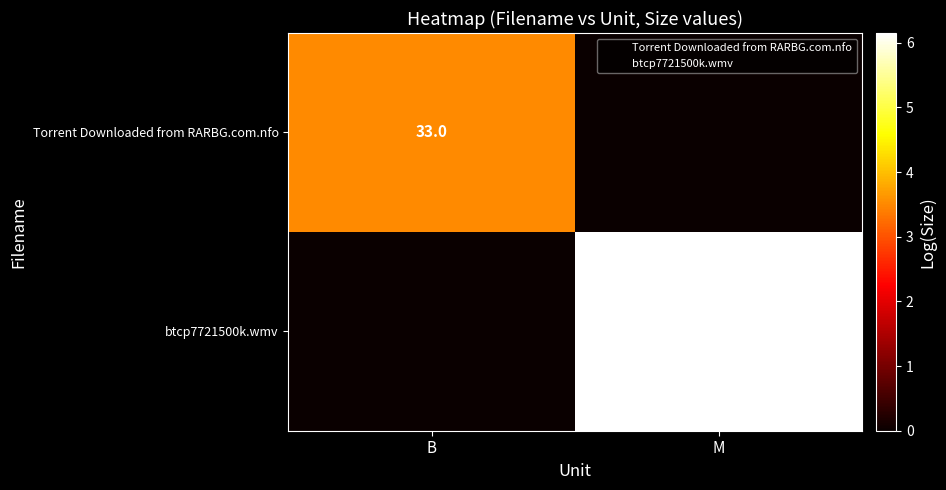

Is the value of Torrent Downloaded from RARBG.com.nfo at M greater than the value of btcp7721500k.wmv at B?

No